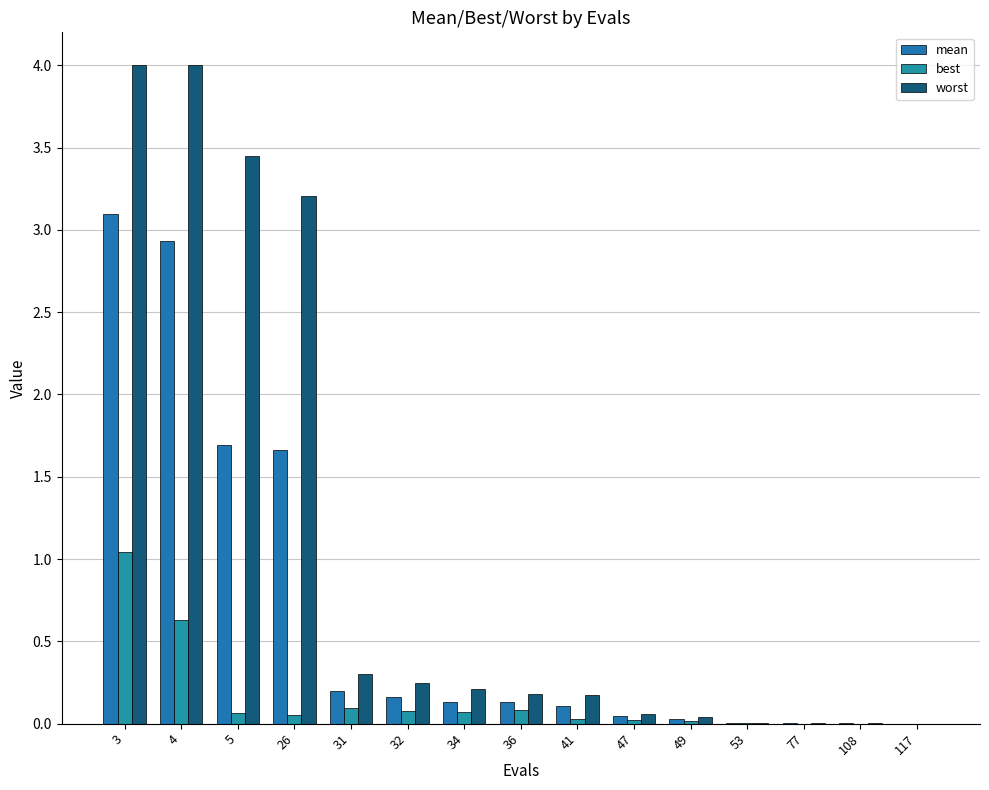

What is the average value of the mean series?

0.7